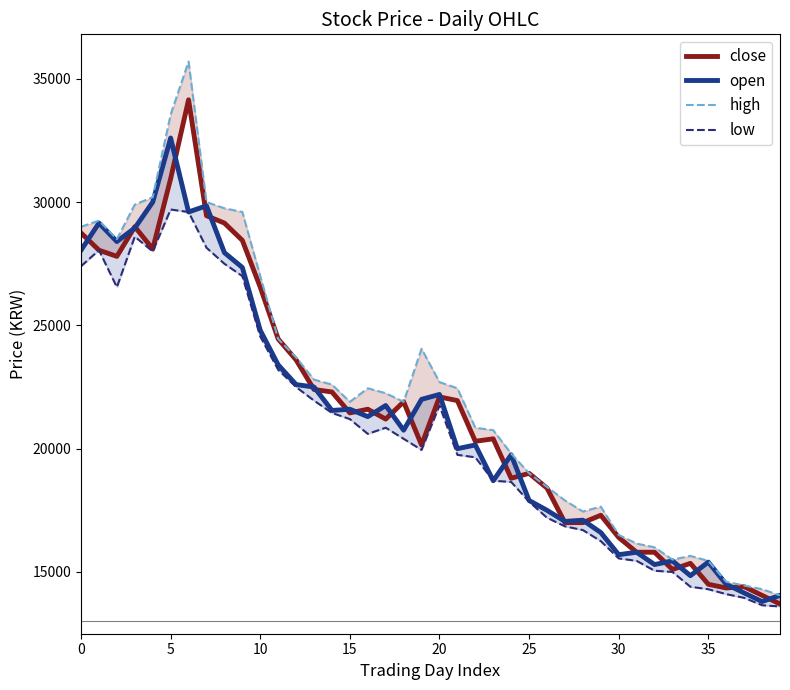

True or false: open has a value of 15450 at 33.

True